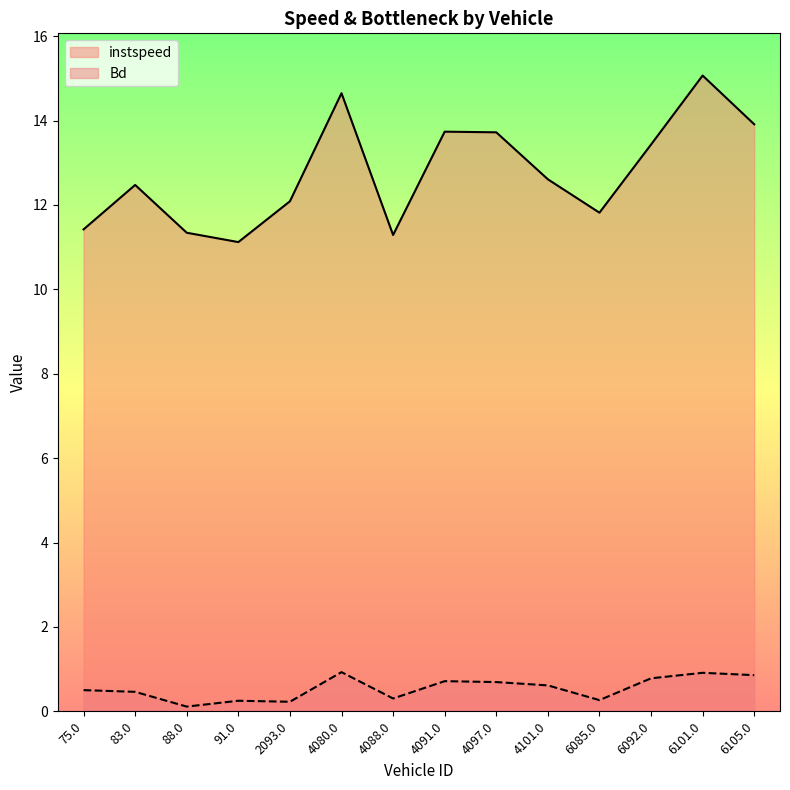

Which series has the largest total across all categories?

instspeed